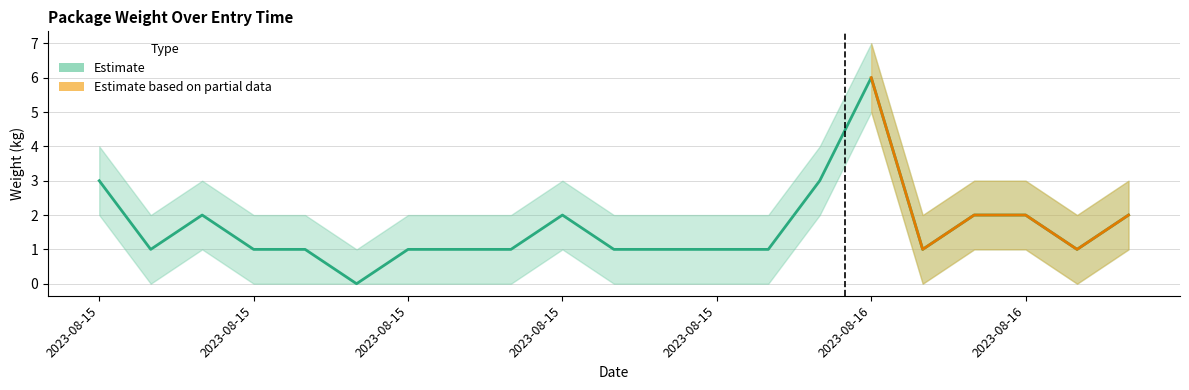

The value of 重量_lower at 2023-08-15 10:01 is 2. True or false?

False